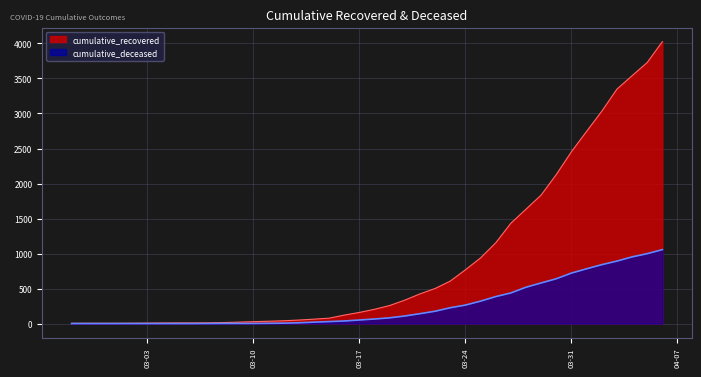

How many categories are shown in the chart?

40